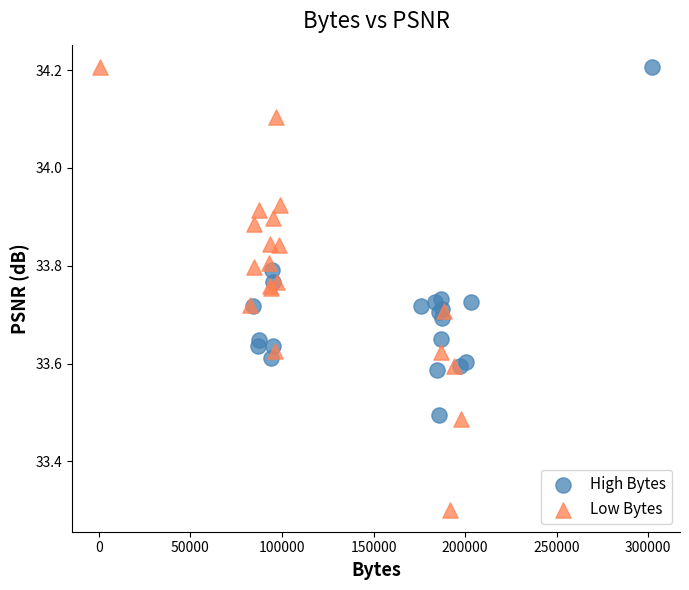

Which series has the widest spread of Y values?

Low Bytes